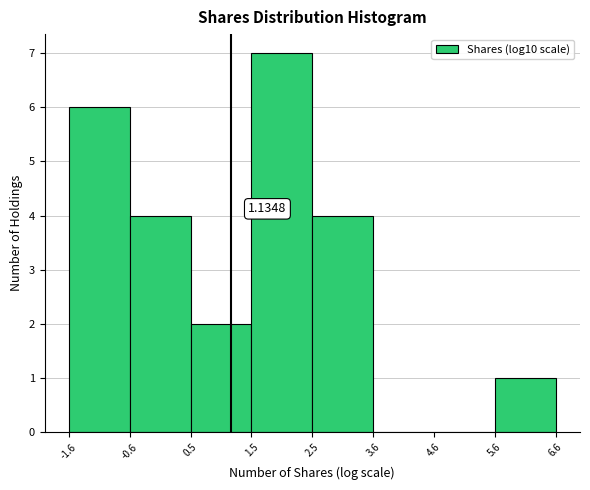

Over which range of the x-axis is the bar tallest?

1.5 to 2.5